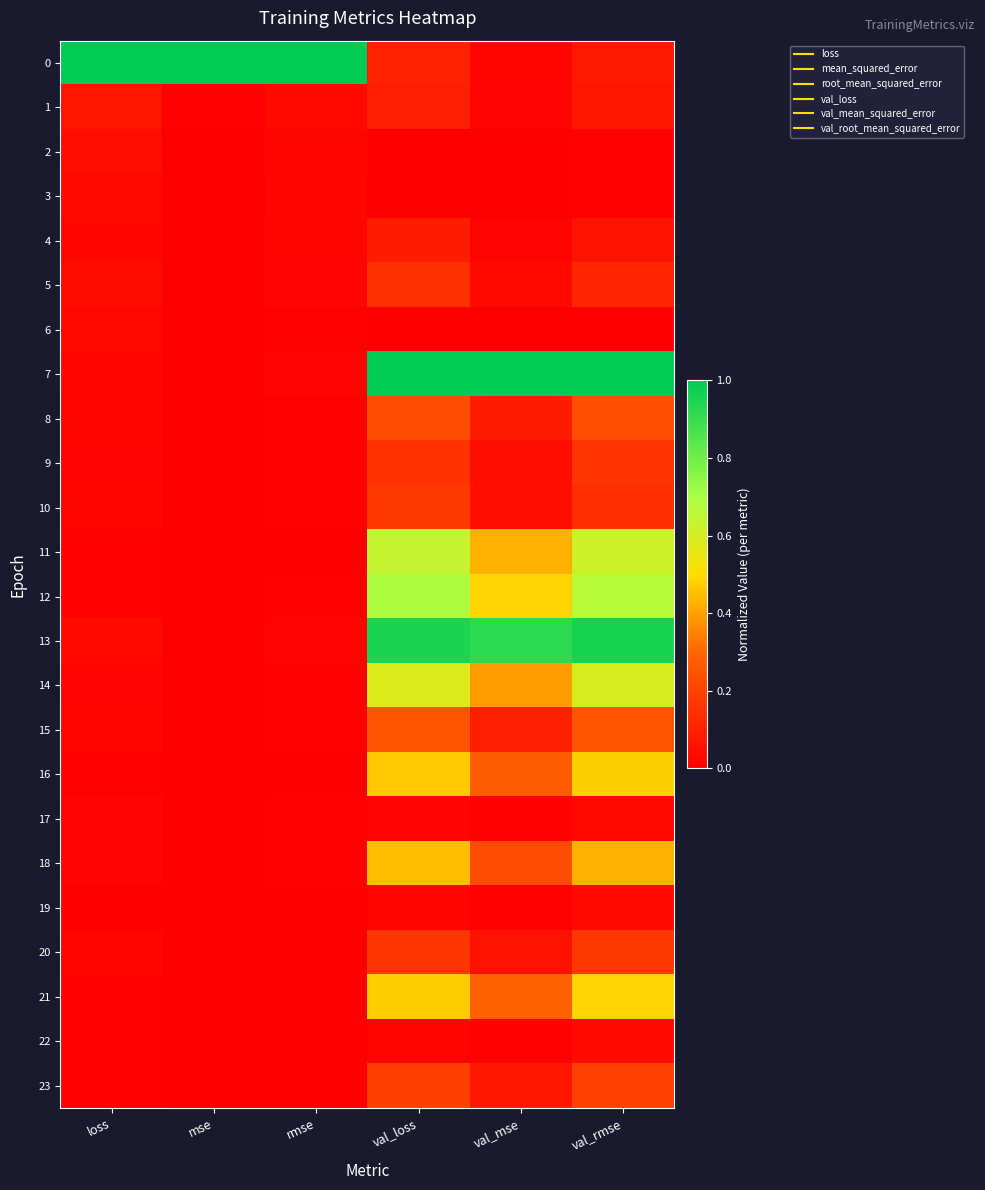

What is the spread (max minus min) of values at val_rmse?

1.0